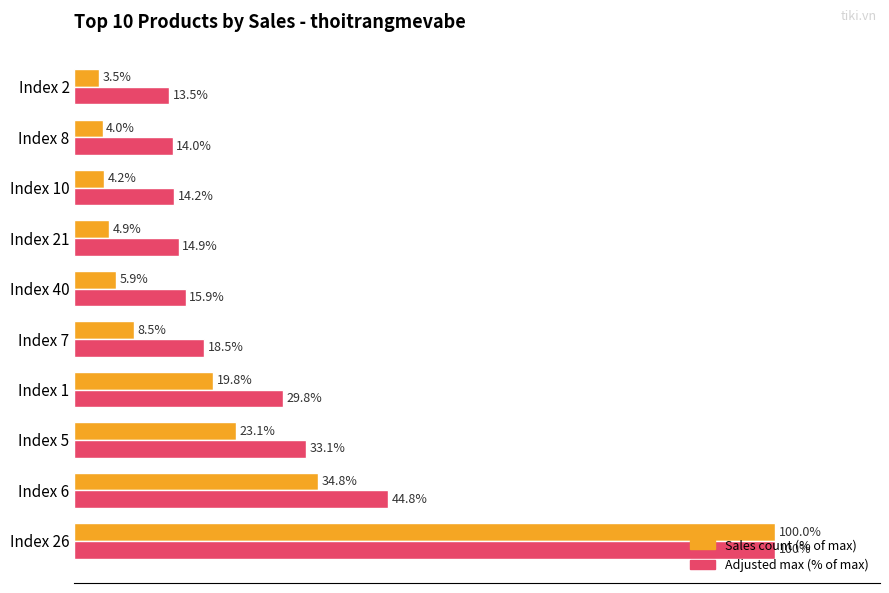

Between Index 26 and Index 2, which series saw the biggest shift?

Sales count (% of max)